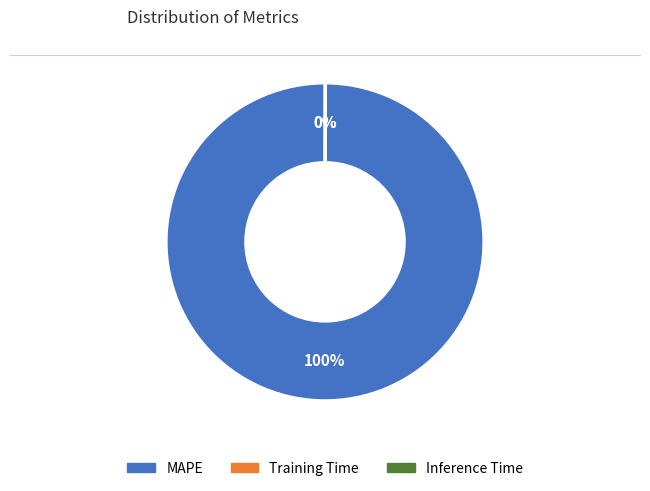

To the nearest percent, what is the difference between the largest and smallest slice percentages?

100%